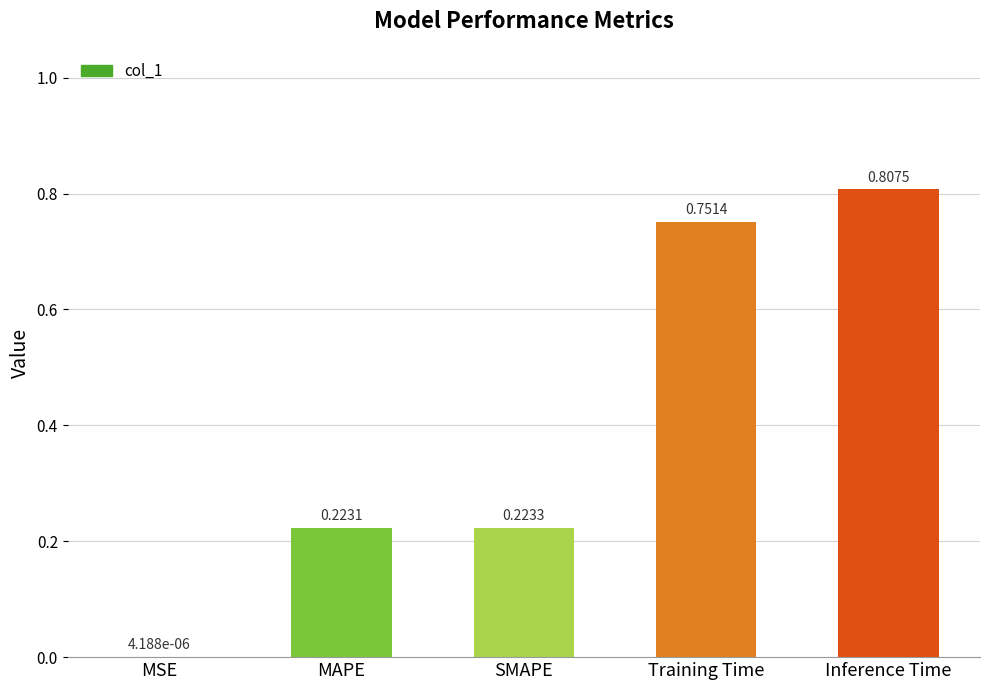

The chart shows a value of 1.1 at Training Time. True or false?

False